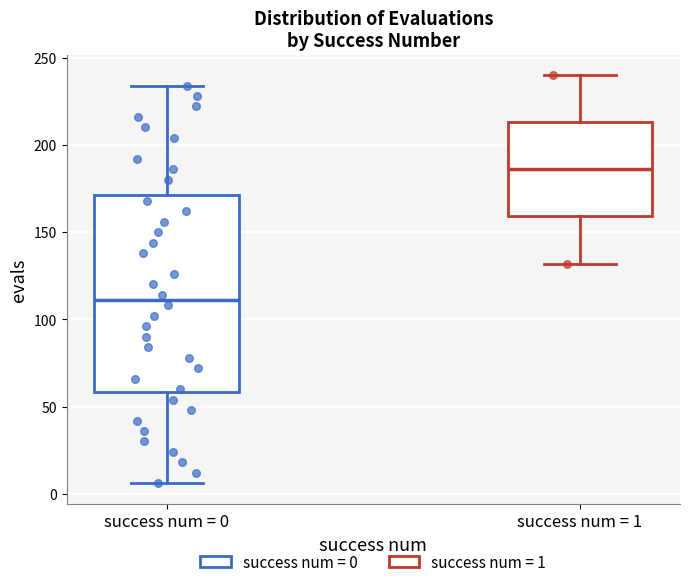

Reading left to right, read every box against the y-axis: the position of its median line, the range the box covers, and the ends of its whiskers. The values are not printed on the chart, so give them approximately, as read against the axis.

success num = 0: median 110, box 60 to 170, whiskers 5 to 235
success num = 1: median 185, box 160 to 215, whiskers 130 to 240